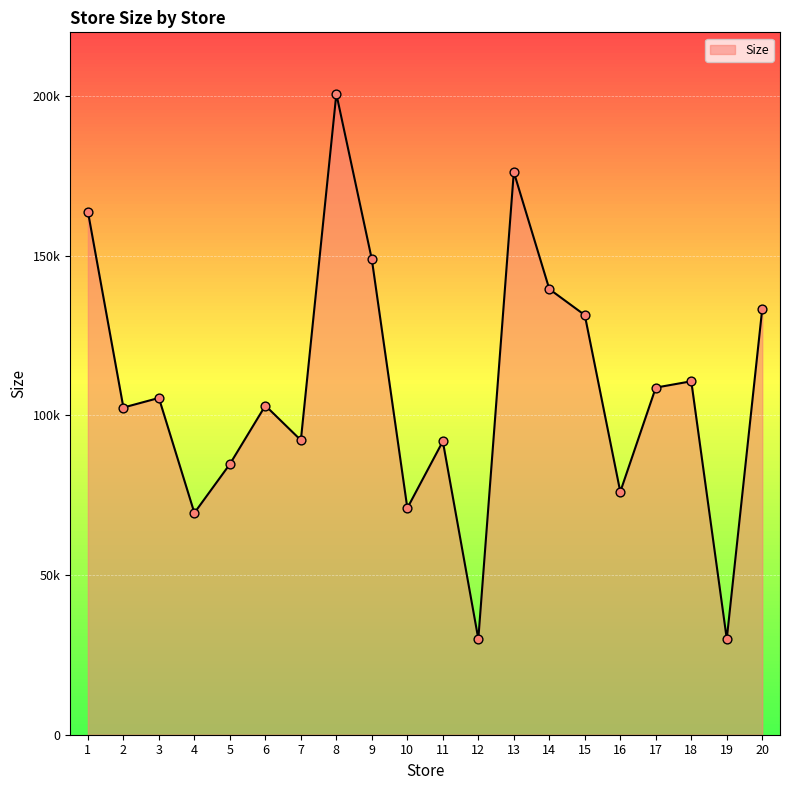

What is the change in value from 9 to 15?

-17429